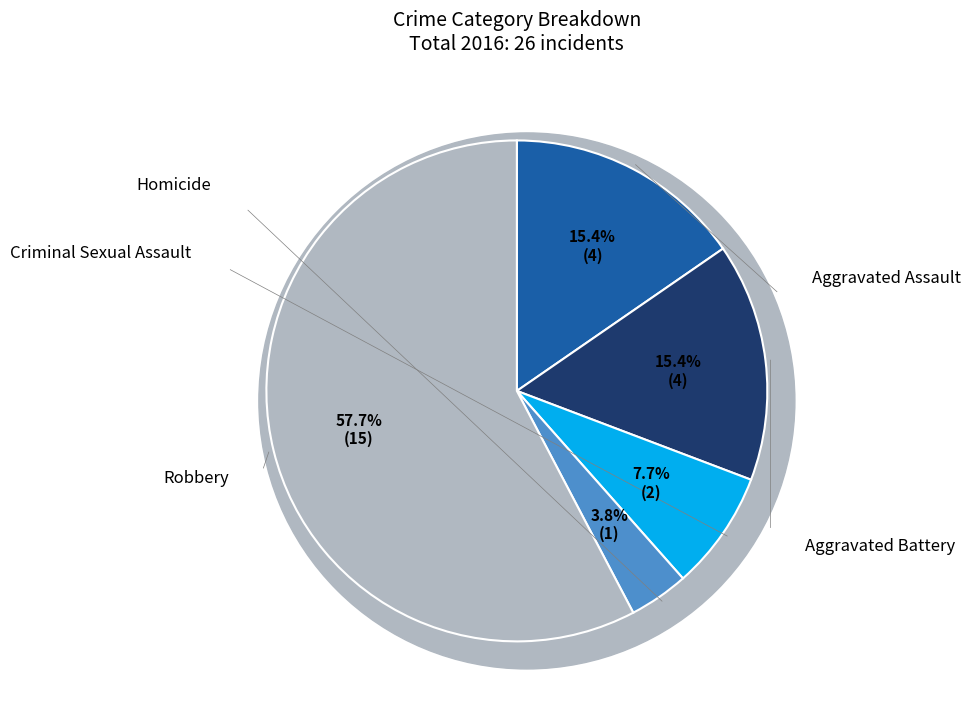

True or false: Criminal Sexual Assault accounts for 1% of the total.

False